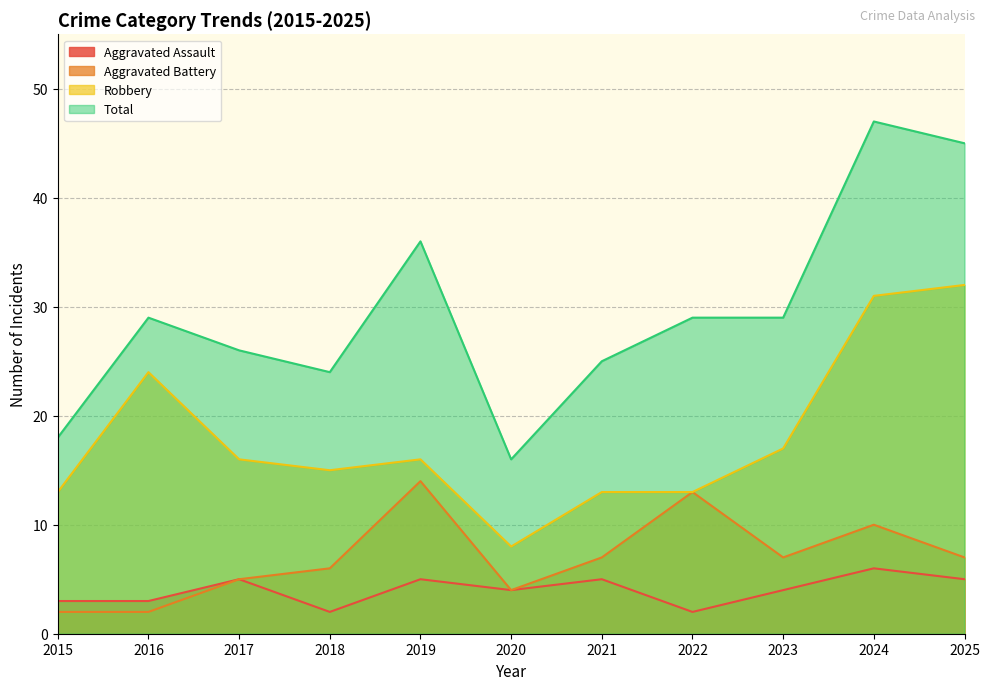

True or false: Aggravated Battery and Aggravated Assault intersect in this chart.

False